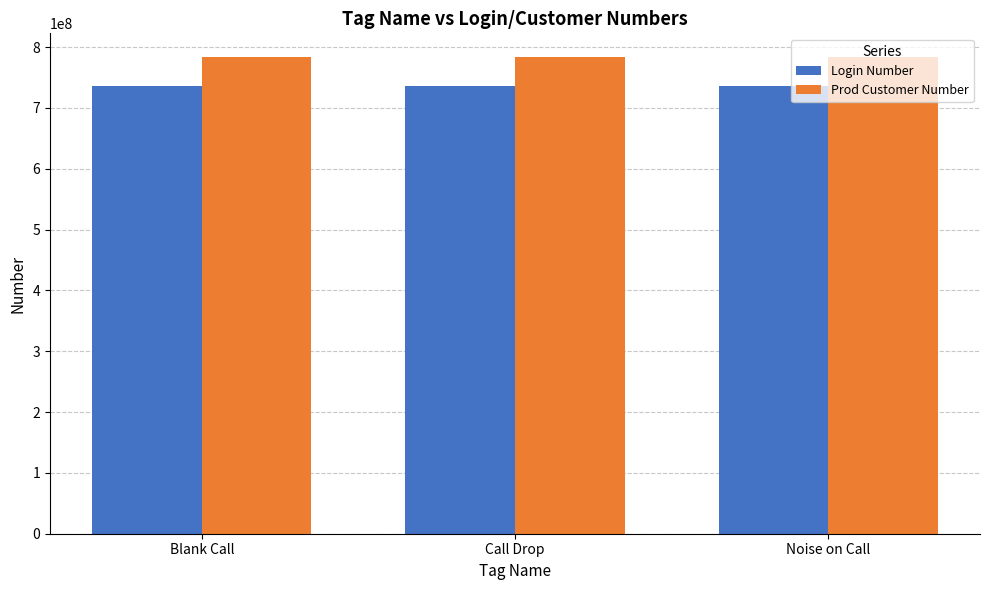

What is the lowest value of the Prod Customer Number series?

783425592